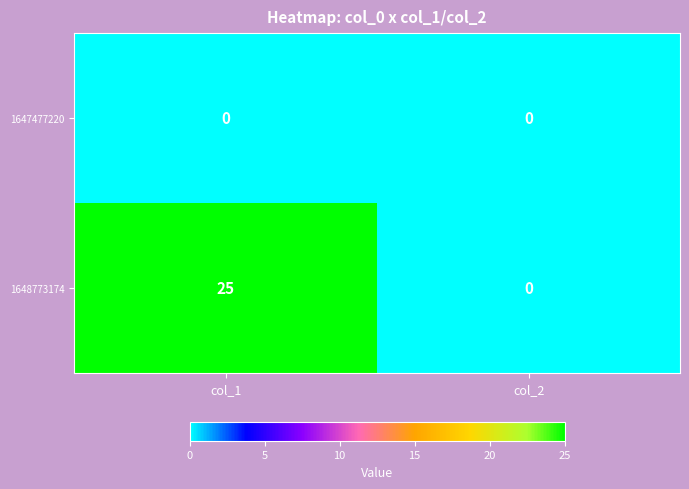

The 1648773174 series shows 25 at col_1. True or false?

True